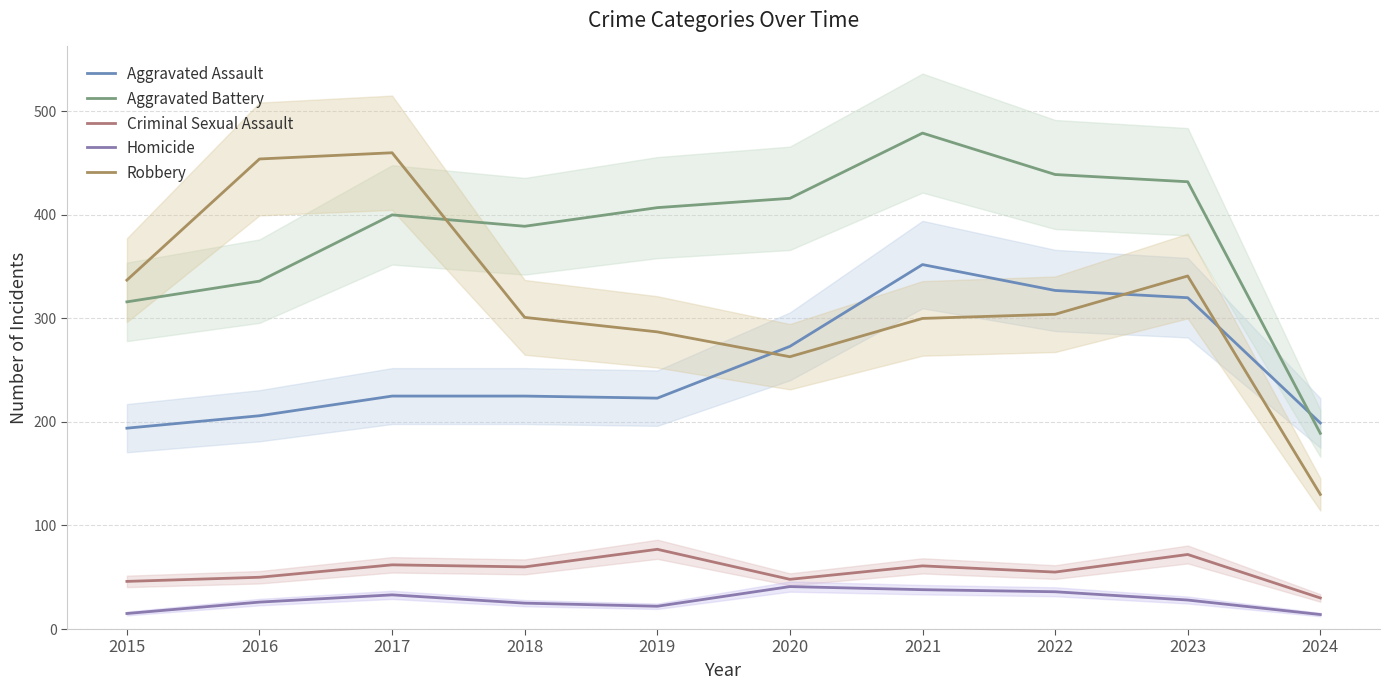

Which series changed the most between 2019 and 2022?

Aggravated Assault